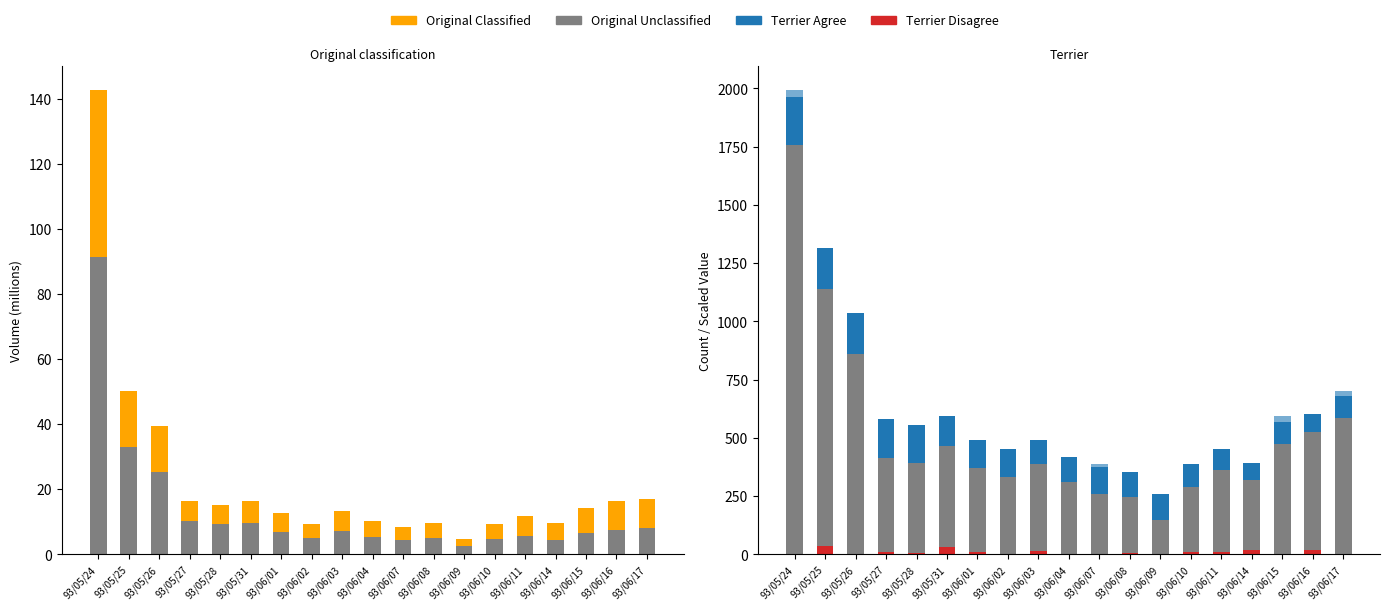

True or false: col_2 (Unclassified) has a value of 3.2 at 93/05/31.

False